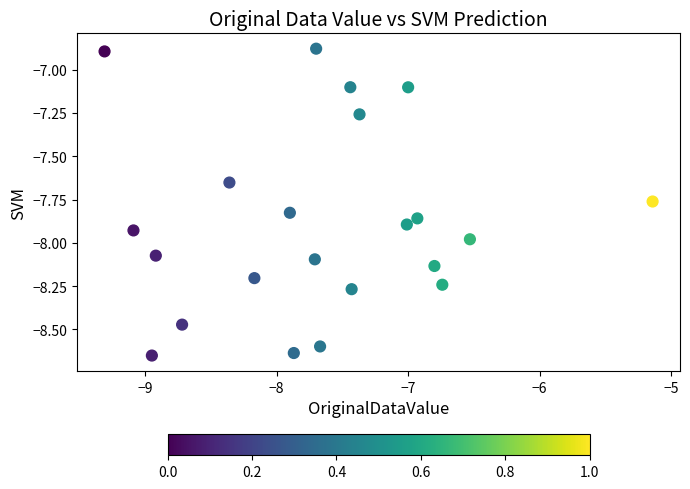

What is the range of X values (max minus min)?

4.2